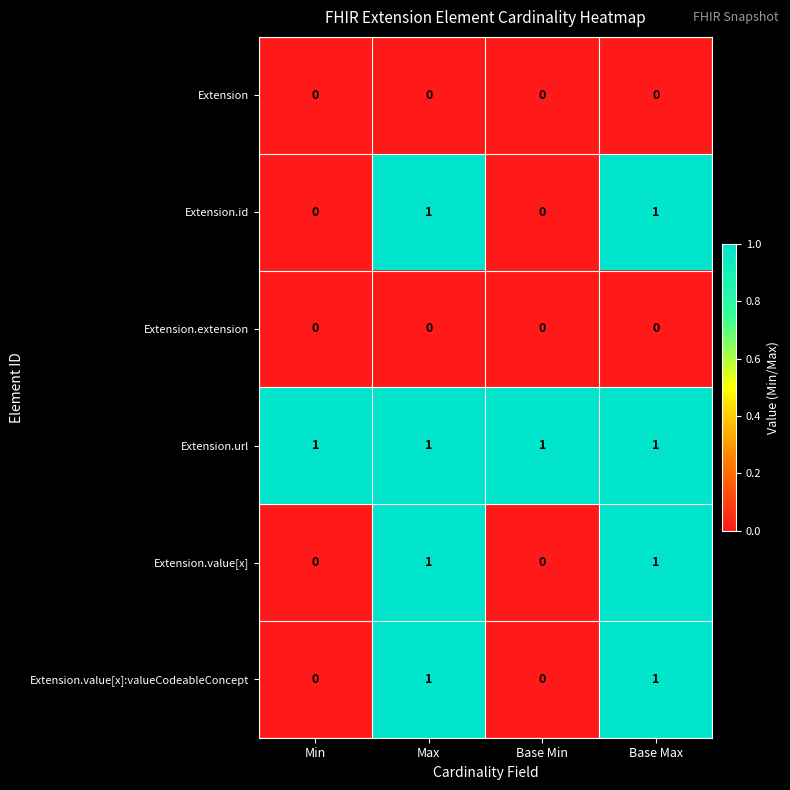

Is it true that Extension.value[x]:valueCodeableConcept equals 0 at Base Min?

True